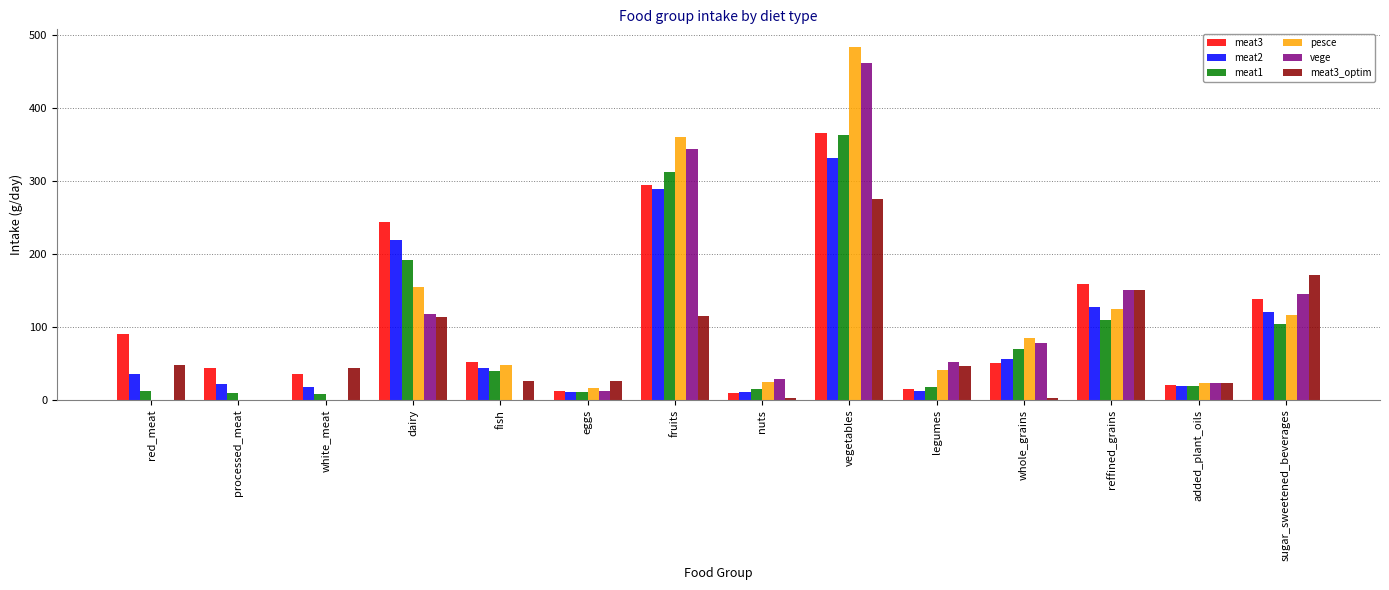

The meat3 series shows 50.1 at whole_grains. True or false?

True